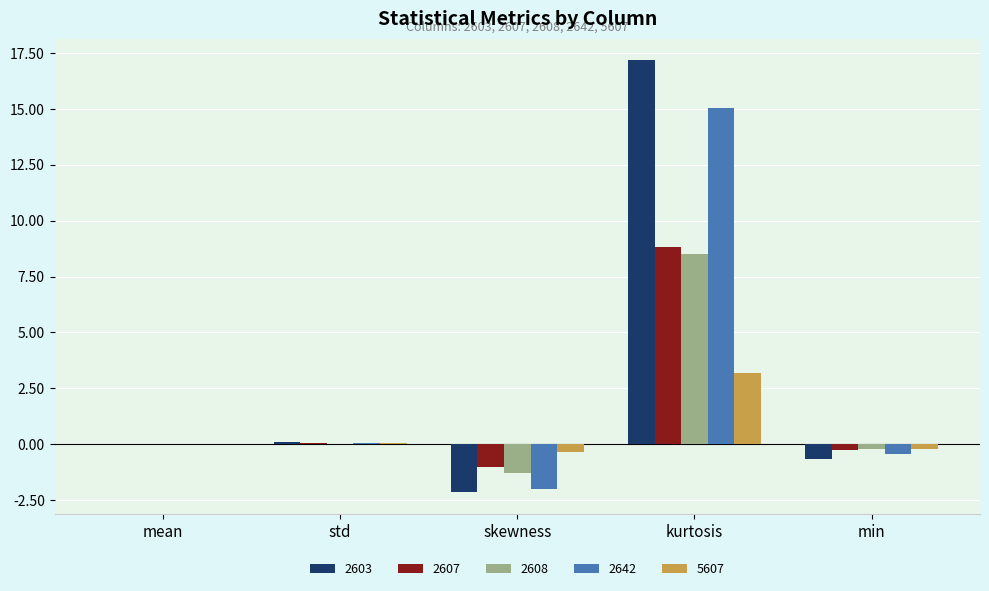

What is the maximum value shown in the chart?

17.2